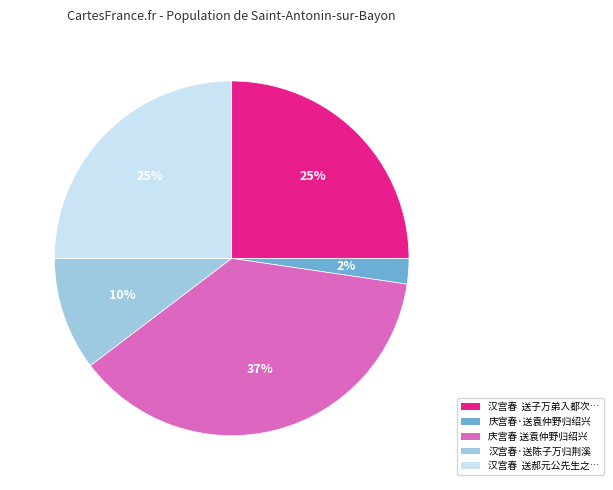

Does any single category account for the majority?

No